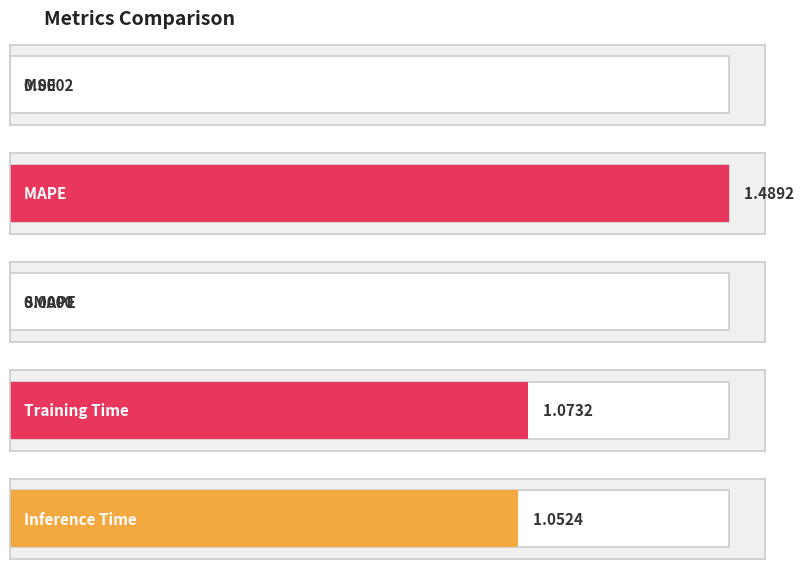

True or false: the data shows 0.4 at Training Time.

False